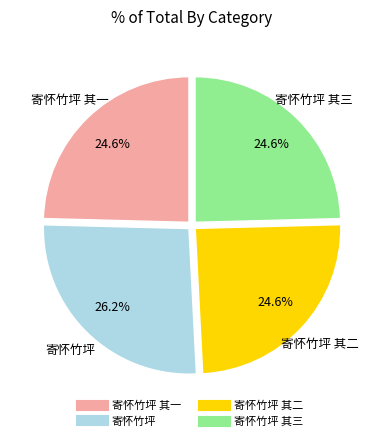

Does any single category account for the majority?

No